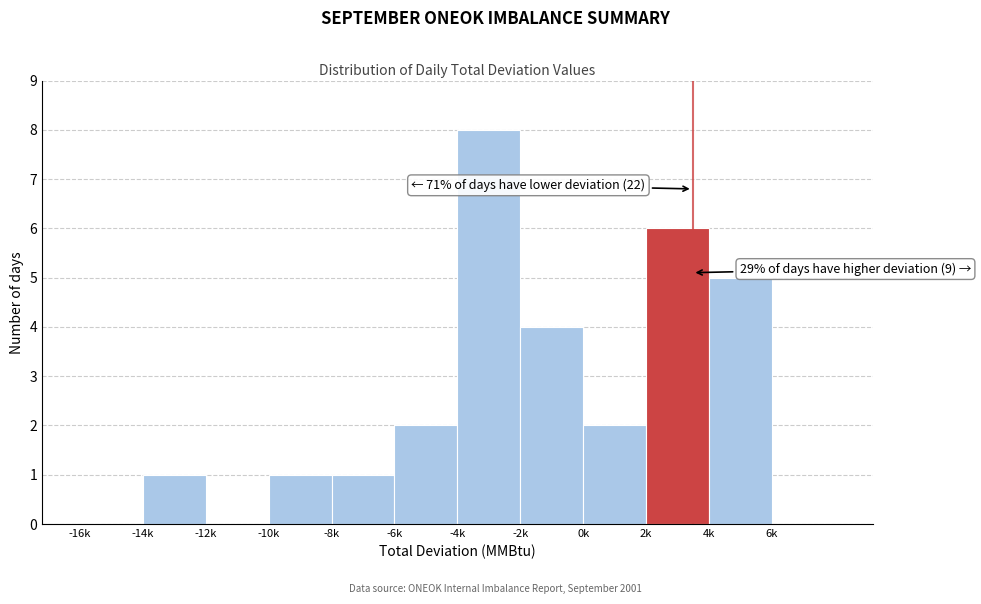

Reading right to left, list all the values displayed in this chart.

6k=0	4k=5	2k=6	0k=2	-2k=4	-4k=8	-6k=2	-8k=1	-10k=1	-12k=0	-14k=1	-16k=0